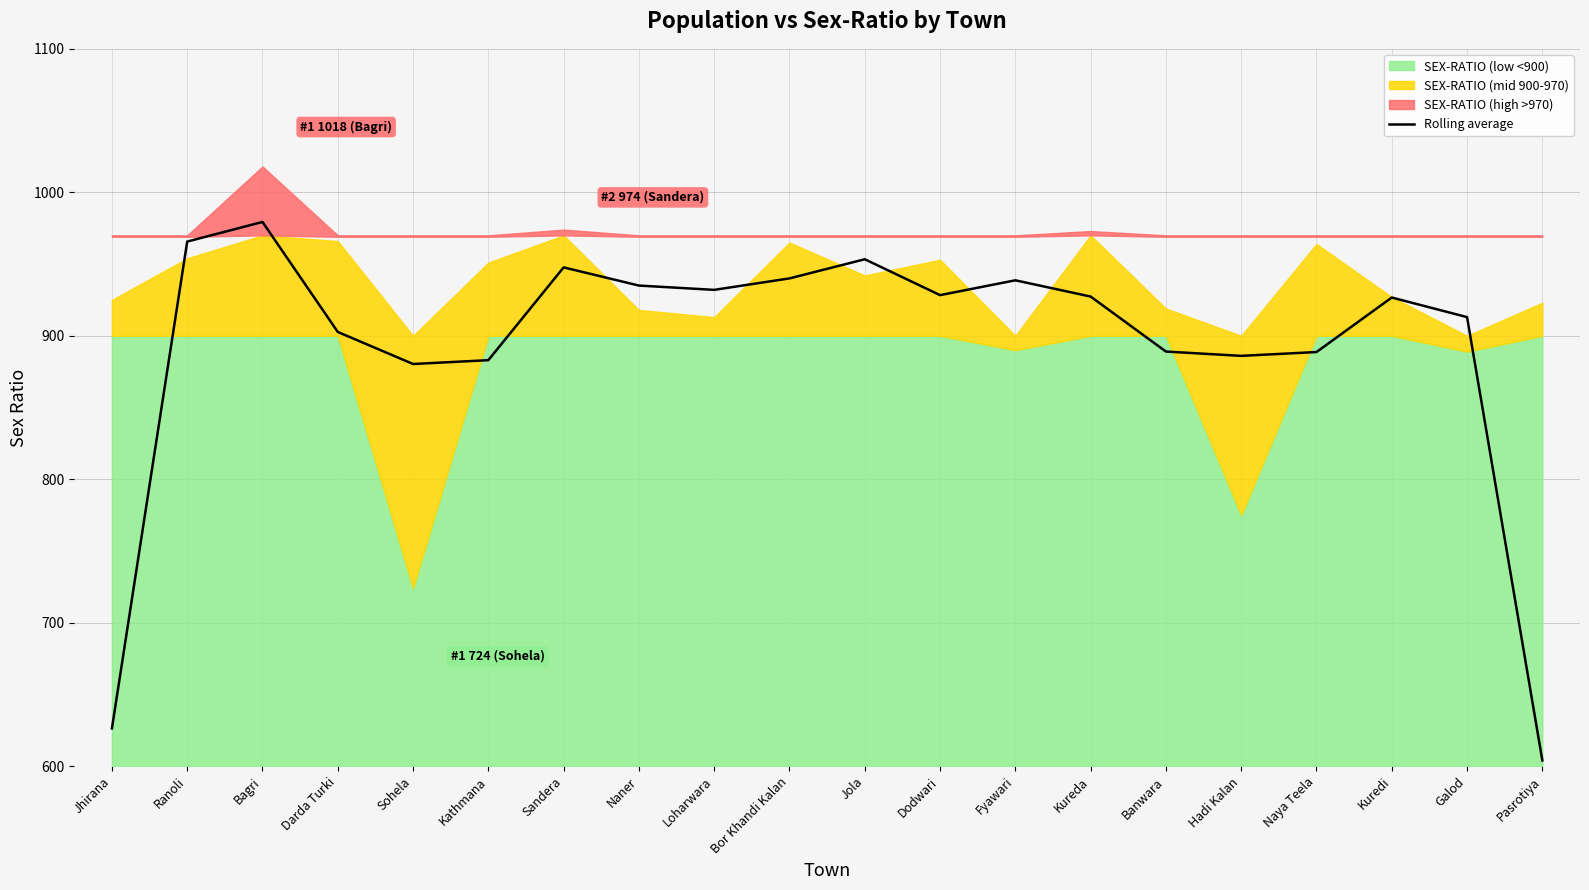

What is the minimum value shown in the chart?

604.0